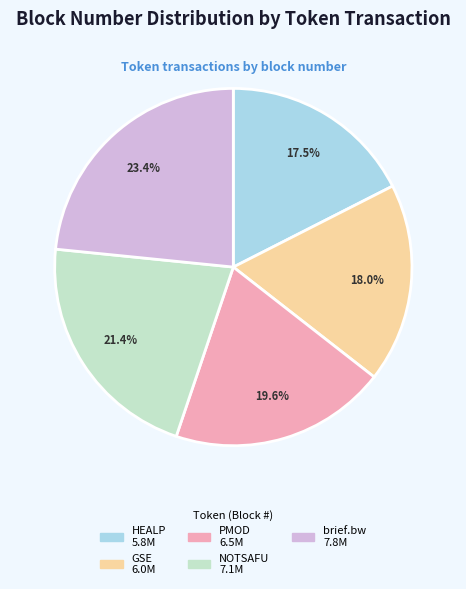

How many slices are in this pie chart?

5